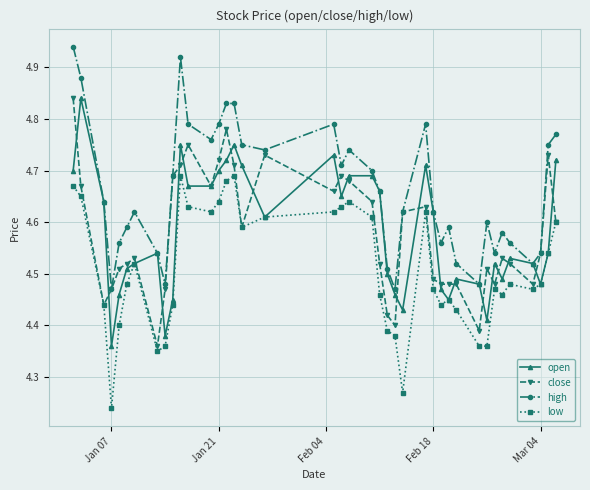

Which series has the largest total across all categories?

high